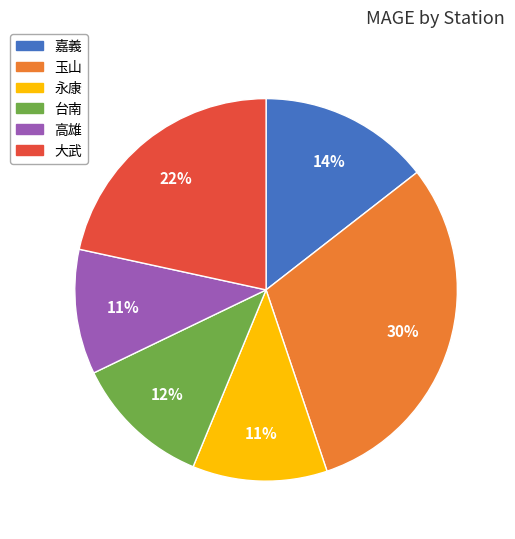

Which slice is the largest?

玉山